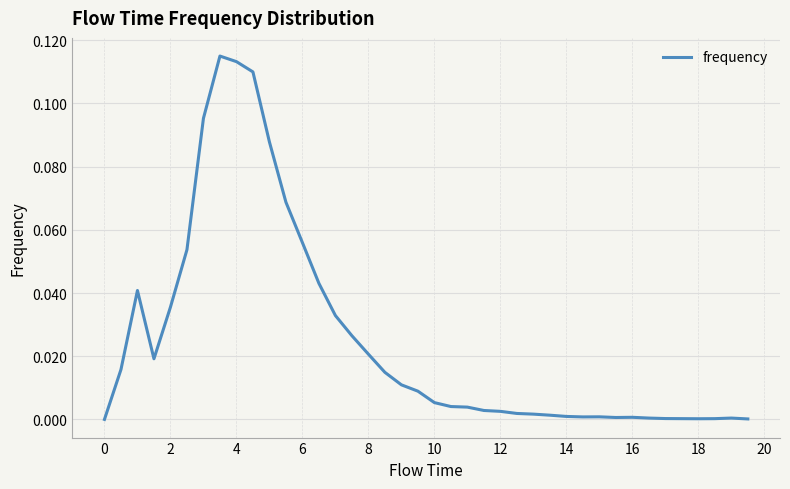

Is it true that the value at 16 is 0.0?

True